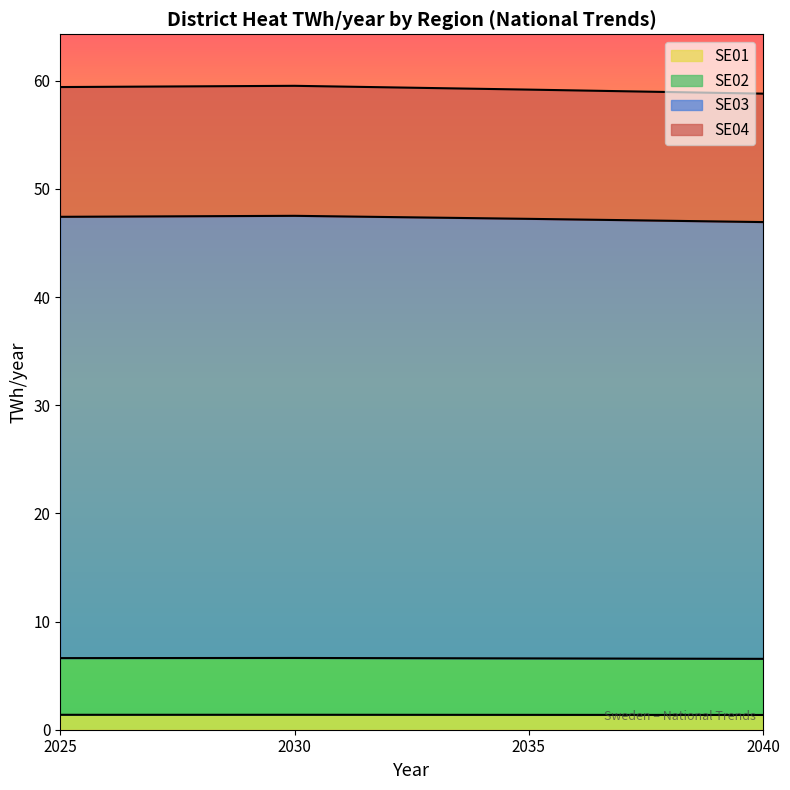

Between 2035 and 2025, which is larger?

2025